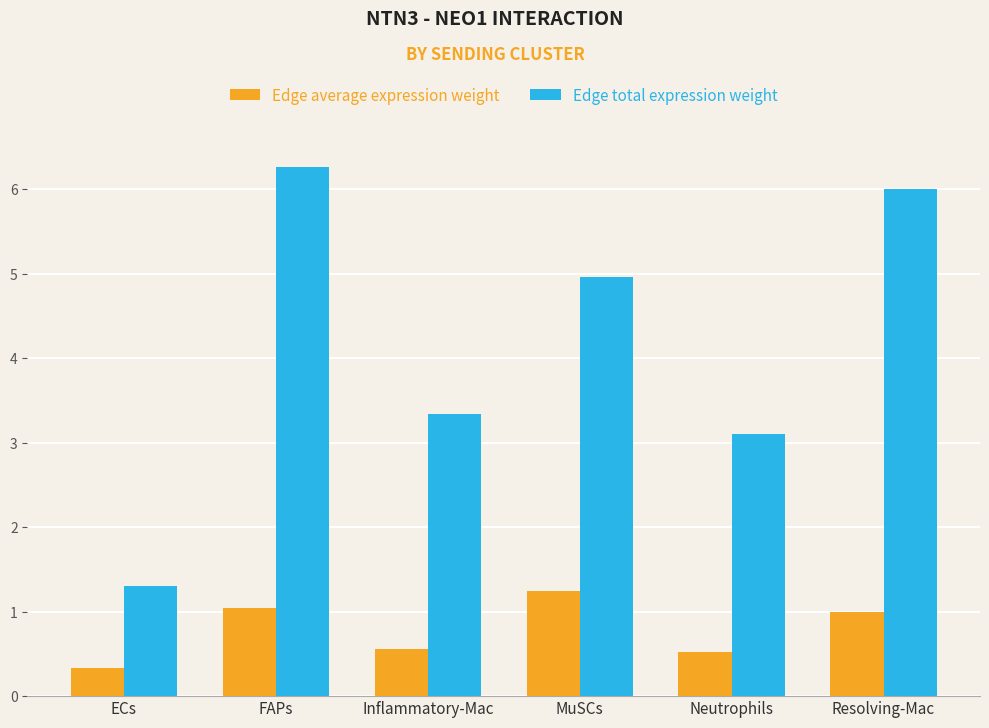

What is the smallest value displayed?

0.3